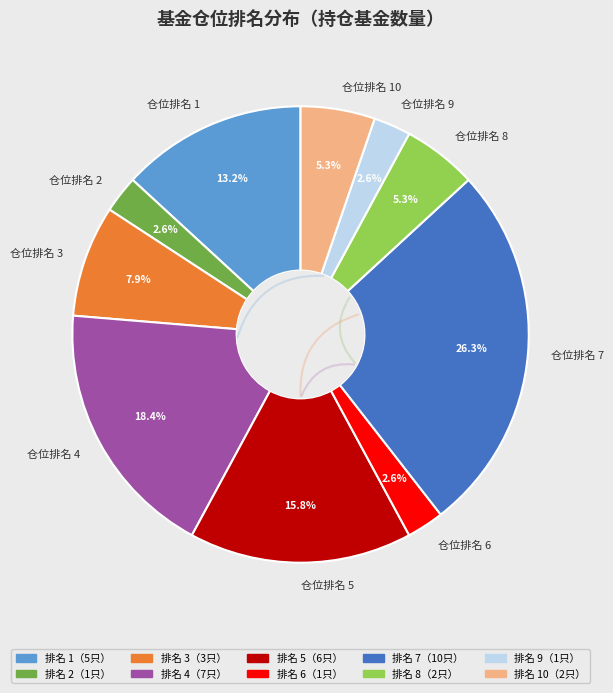

Is the sum of 5 and 8 greater than half?

No